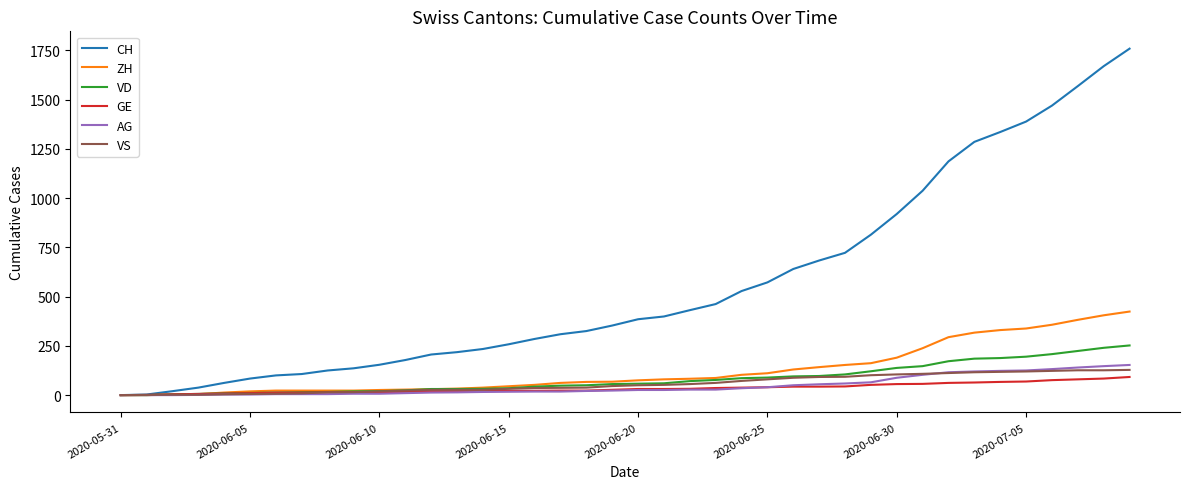

Which series has the largest range (max minus min)?

CH